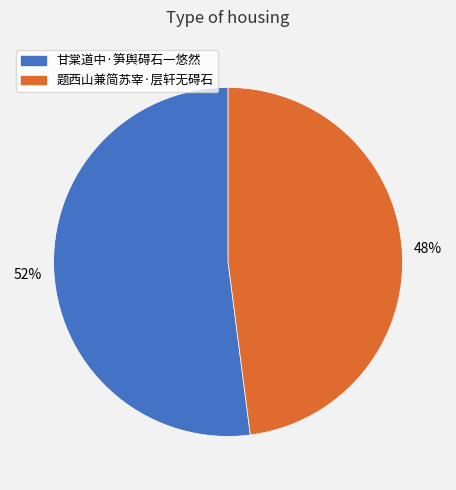

To the nearest percent, what is the average slice percentage?

50%